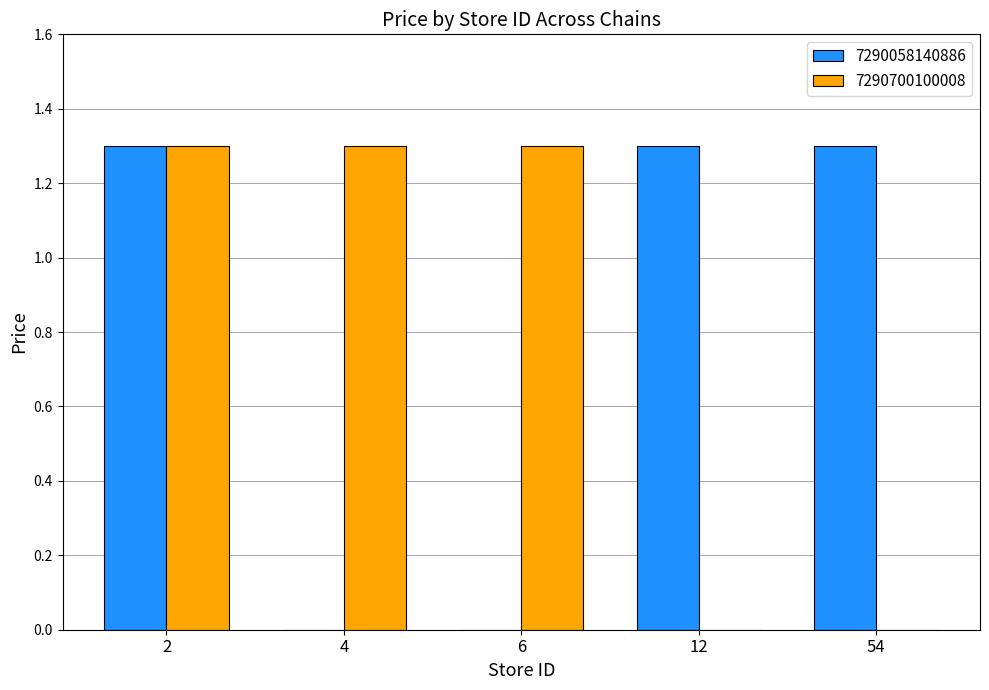

Read the 7290700100008 value at 4.

1.3